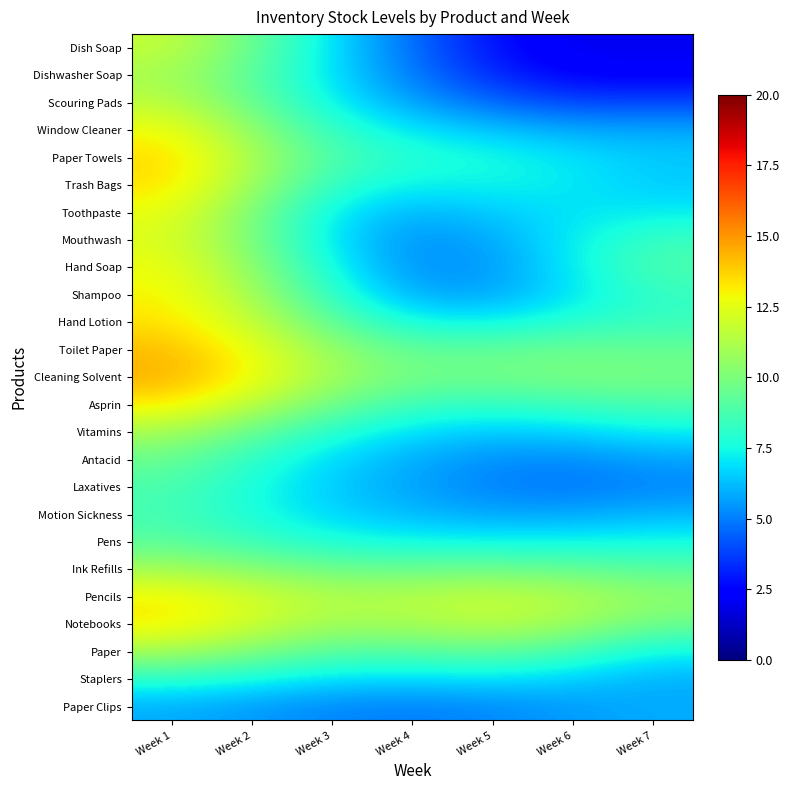

What is the spread (max minus min) of values at Week 4?

6.9